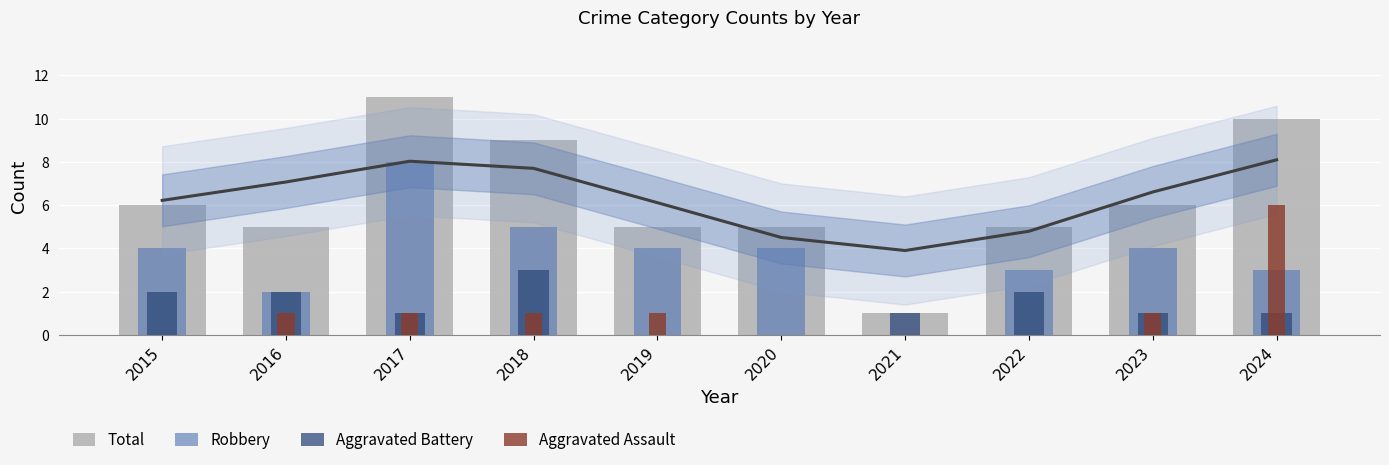

What is the difference between the second highest and minimum values in the Total series?

9